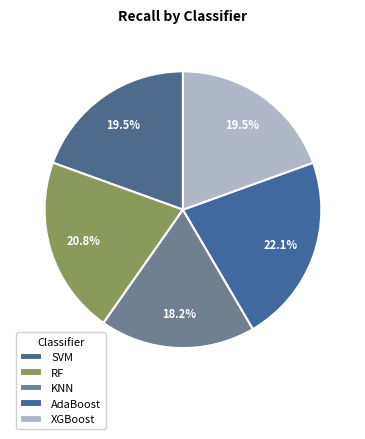

To the nearest percent, what is the difference between the largest and smallest slice percentages?

4%